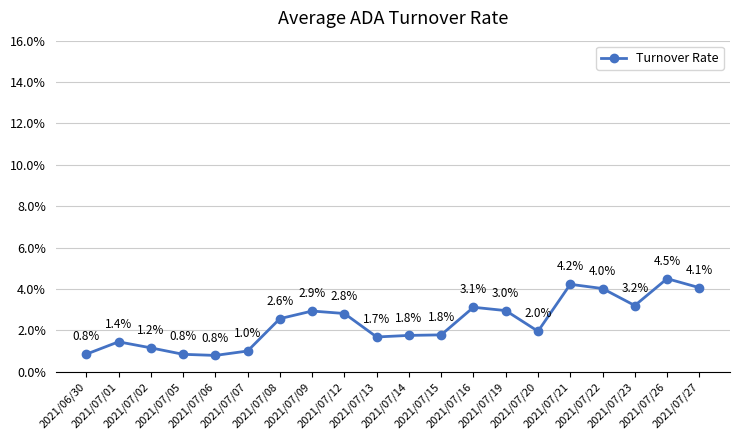

What is the change in value from 2021/07/07 to 2021/07/15?

+0.8